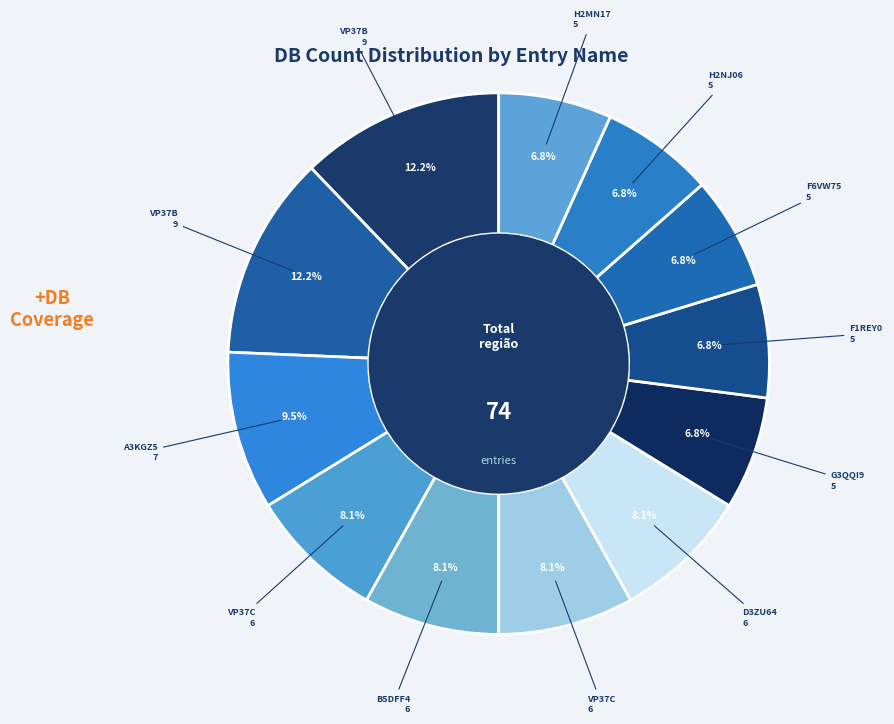

How many segments does this pie chart have?

12